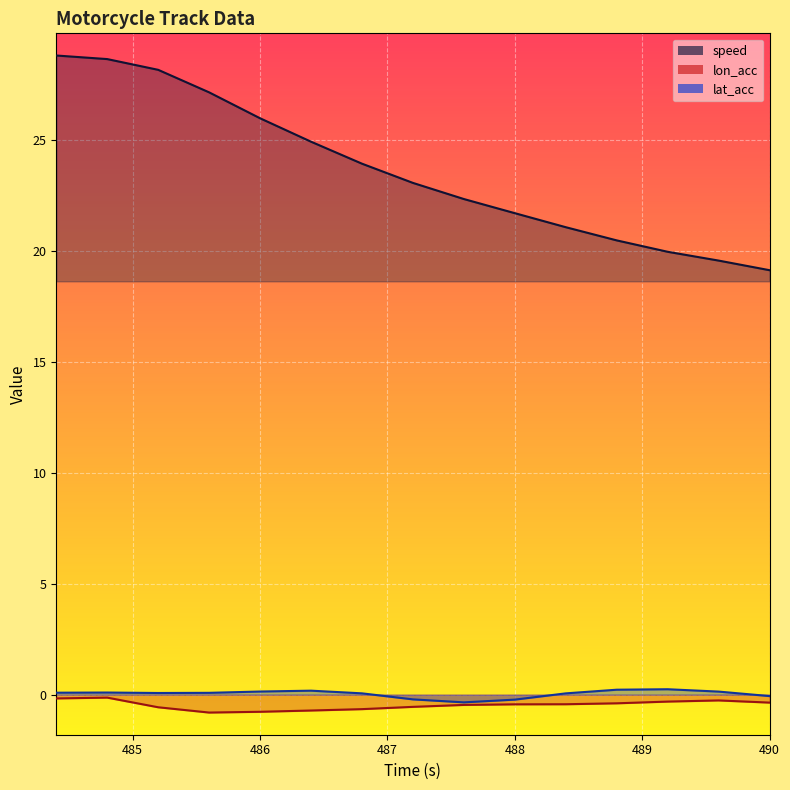

Rank the series at 489.6 from lowest to highest value.

lon_acc, lat_acc, speed